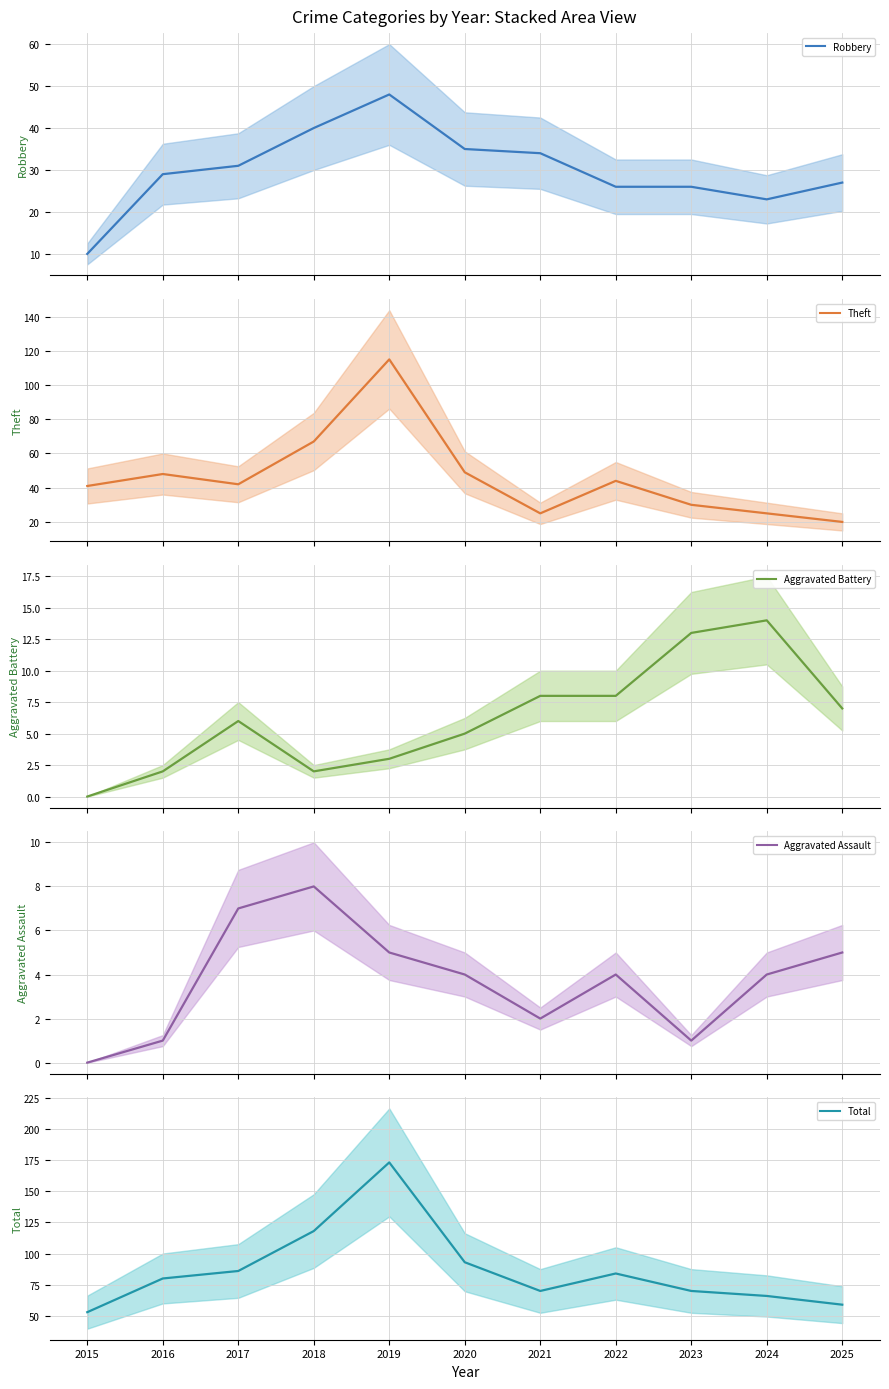

Reading left to right, extract all data points from this chart.

Robbery: 2015=10	2016=29	2017=31	2018=40	2019=48	2020=35	2021=34	2022=26	2023=26	2024=23	2025=27
Theft: 2015=41	2016=48	2017=42	2018=67	2019=115	2020=49	2021=25	2022=44	2023=30	2024=25	2025=20
Aggravated Battery: 2015=0	2016=2	2017=6	2018=2	2019=3	2020=5	2021=8	2022=8	2023=13	2024=14	2025=7
Aggravated Assault: 2015=0	2016=1	2017=7	2018=8	2019=5	2020=4	2021=2	2022=4	2023=1	2024=4	2025=5
Total: 2015=53	2016=80	2017=86	2018=118	2019=173	2020=93	2021=70	2022=84	2023=70	2024=66	2025=59